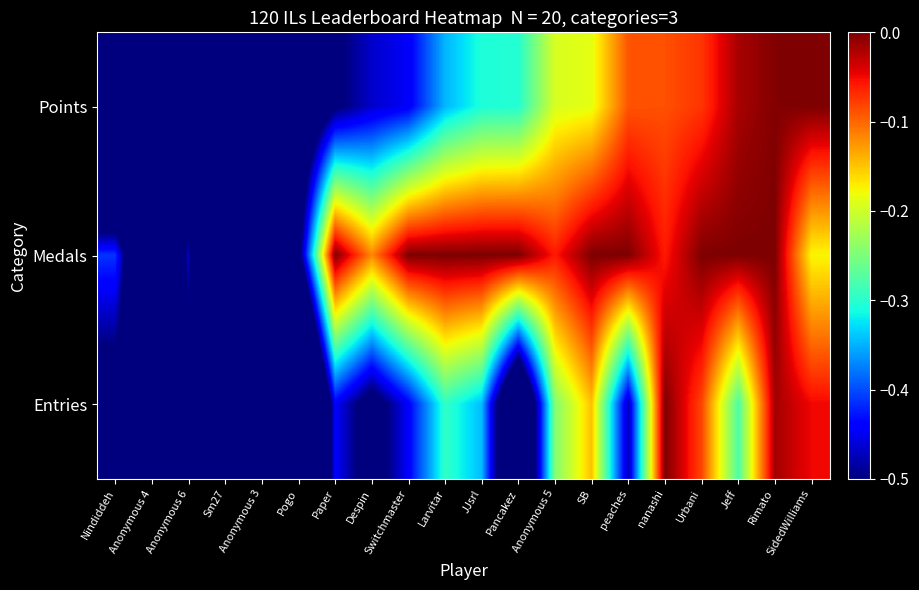

Reading left to right, transcribe all the data shown in this chart.

Points: Nindiddeh=-1.0	Anonymous 4=-0.9	Anonymous 6=-0.8	Sm27=-0.8	Anonymous 3=-0.7	Pogo=-0.6	Paper=-0.5	Despin=-0.5	Switchmaster=-0.4	Larvitar=-0.3	JJsrl=-0.3	Pancakez=-0.3	Anonymous 5=-0.2	SB=-0.2	peaches=-0.1	nanashi=-0.1	Urbani=-0.1	Jeff=-0.0	Rimato=-0.0	SidedWilliams=-0.0
Medals: Nindiddeh=-0.4	Anonymous 4=-0.8	Anonymous 6=-0.5	Sm27=-1.0	Anonymous 3=-0.5	Pogo=-0.5	Paper=-0.0	Despin=-0.1	Switchmaster=-0.0	Larvitar=-0.0	JJsrl=-0.0	Pancakez=-0.0	Anonymous 5=-0.1	SB=-0.0	peaches=-0.0	nanashi=-0.1	Urbani=-0.0	Jeff=-0.0	Rimato=-0.0	SidedWilliams=-0.2
Entries: Nindiddeh=-0.6	Anonymous 4=-0.6	Anonymous 6=-0.6	Sm27=-0.6	Anonymous 3=-0.6	Pogo=-1.0	Paper=-0.4	Despin=-0.5	Switchmaster=-0.4	Larvitar=-0.3	JJsrl=-0.3	Pancakez=-0.7	Anonymous 5=-0.2	SB=-0.1	peaches=-0.5	nanashi=-0.0	Urbani=-0.1	Jeff=-0.3	Rimato=-0.0	SidedWilliams=-0.0